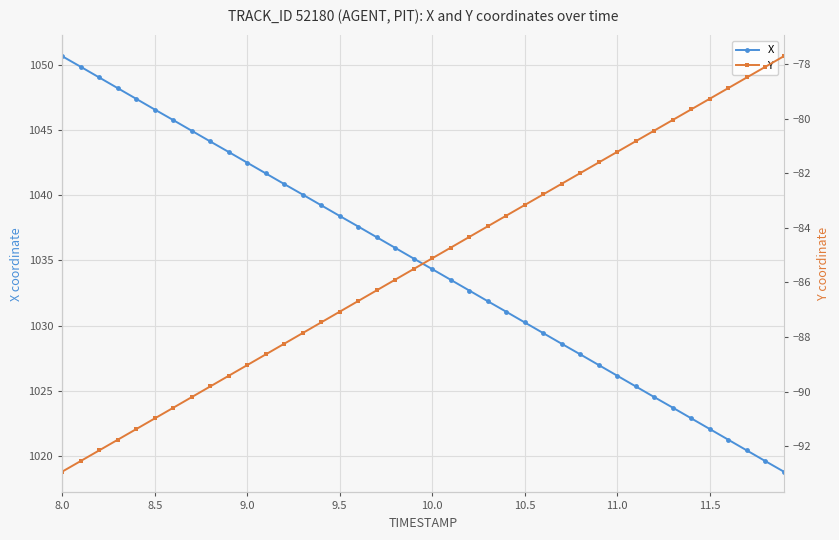

At how many categories does at least one series exceed -3?

40